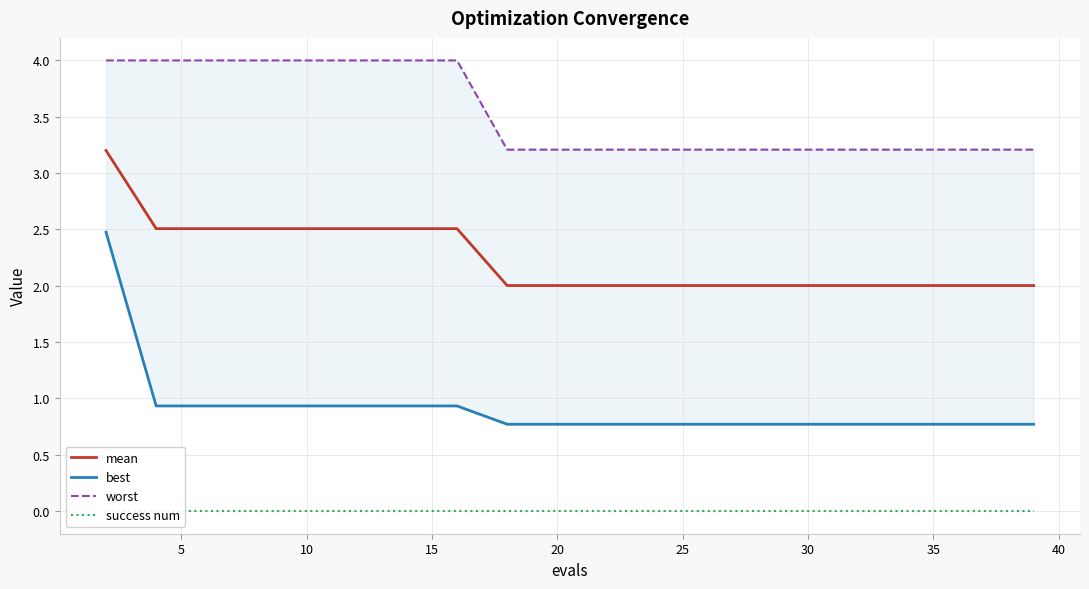

The mean series shows 0.4 at 30. True or false?

False